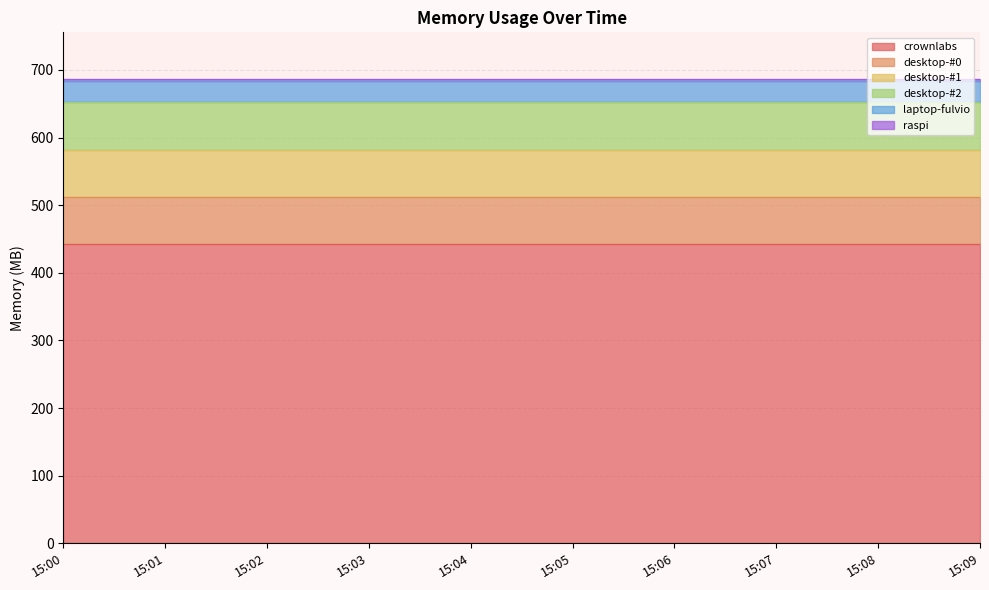

True or false: desktop-#1 and desktop-#0 intersect in this chart.

False